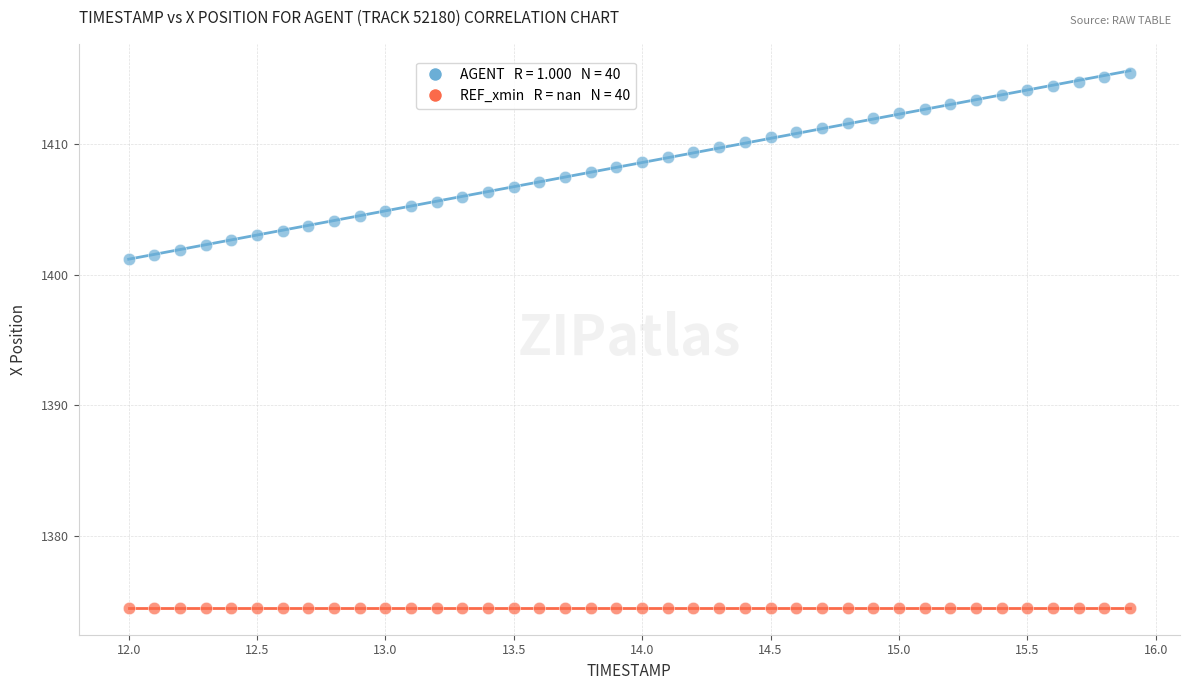

Count the number of points in this scatter plot.

80